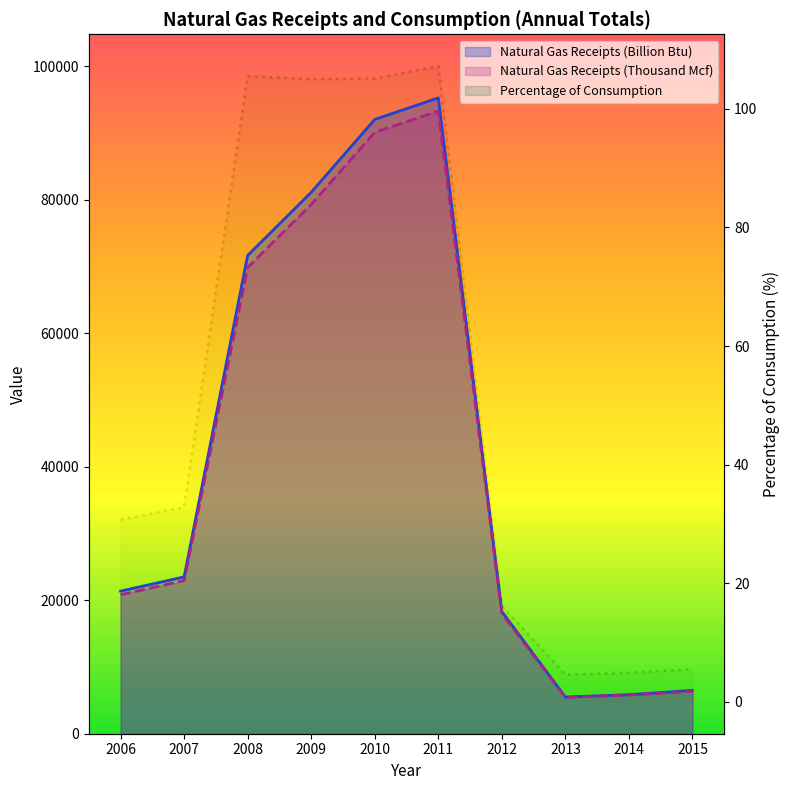

True or false: Natural Gas Receipts (Billion Btu) has a value of 18315.0 at 2012.

True